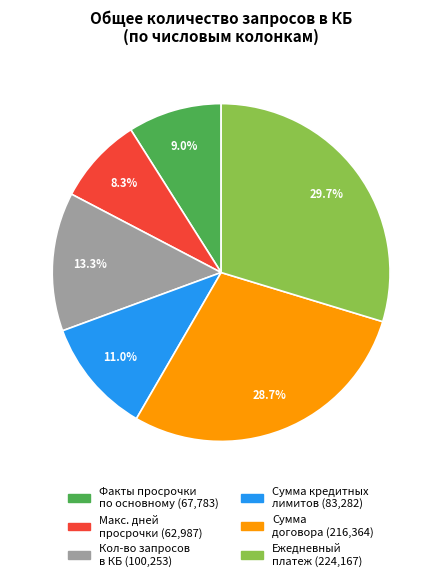

Is there a majority slice in this chart?

No